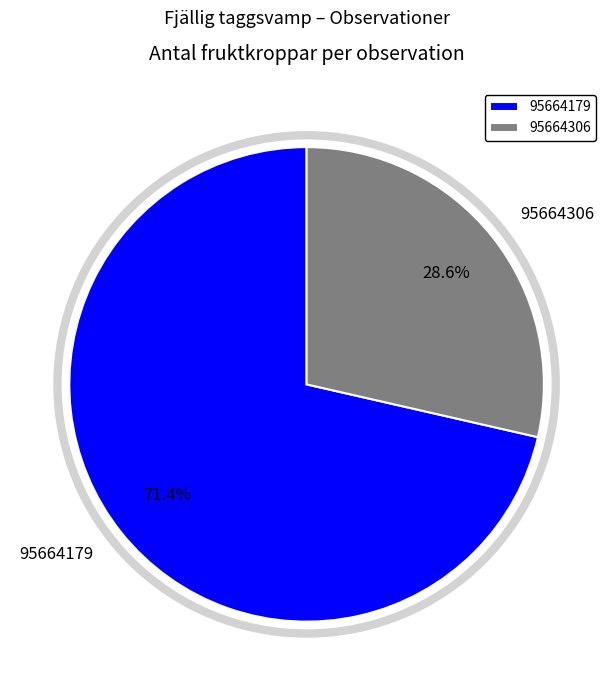

What is the largest slice in the pie chart?

95664179